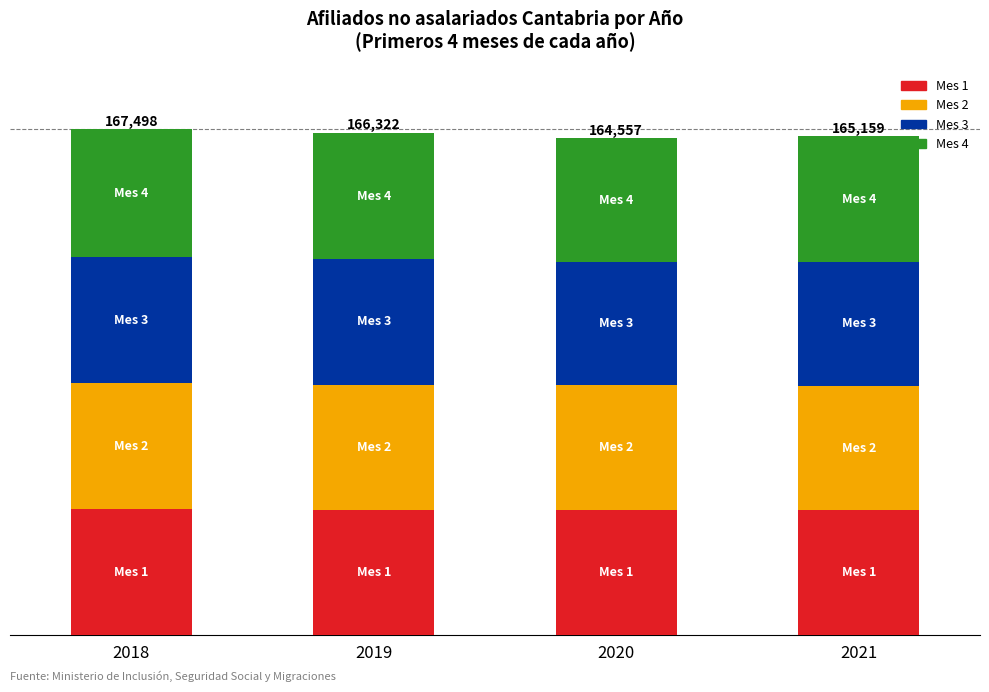

Which series has the widest spread of values?

Mes 4